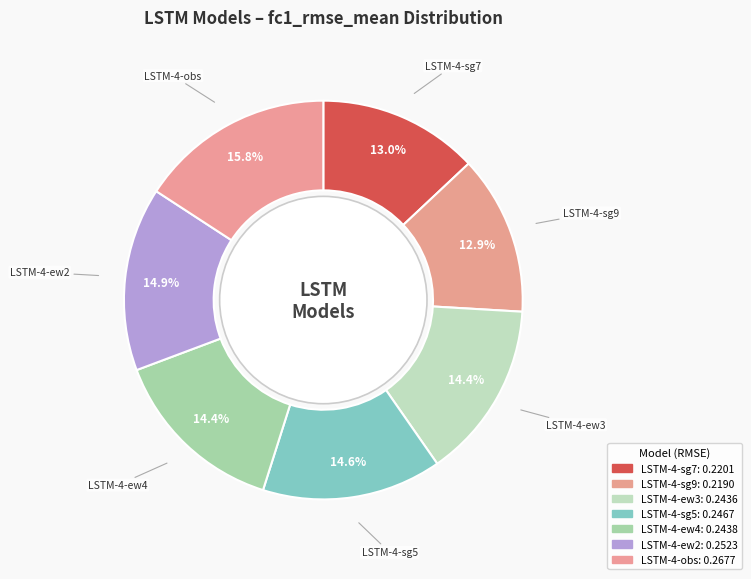

True or false: LSTM-4-ew3 accounts for 8% of the total.

False